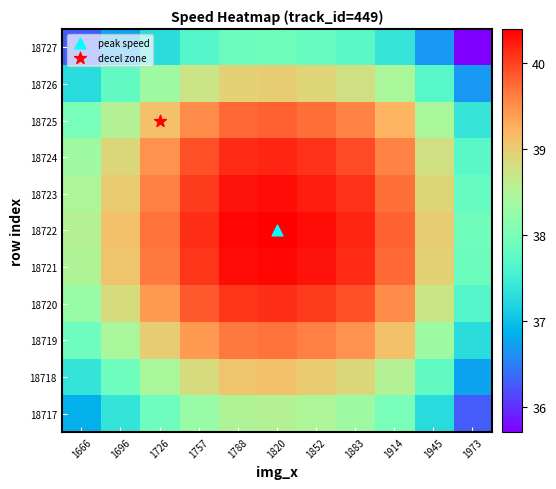

List the series in order of their peak value, highest first.

18722, 18721, 18723, 18724, 18720, 18725, 18719, 18718, 18726, 18717, 18727